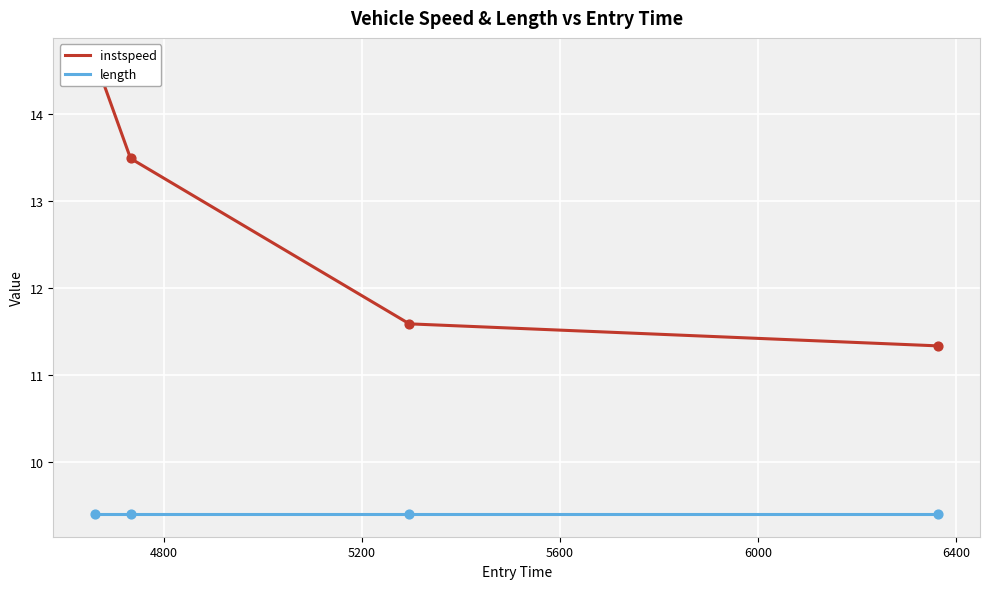

What are all the series names shown in the legend?

instspeed, length